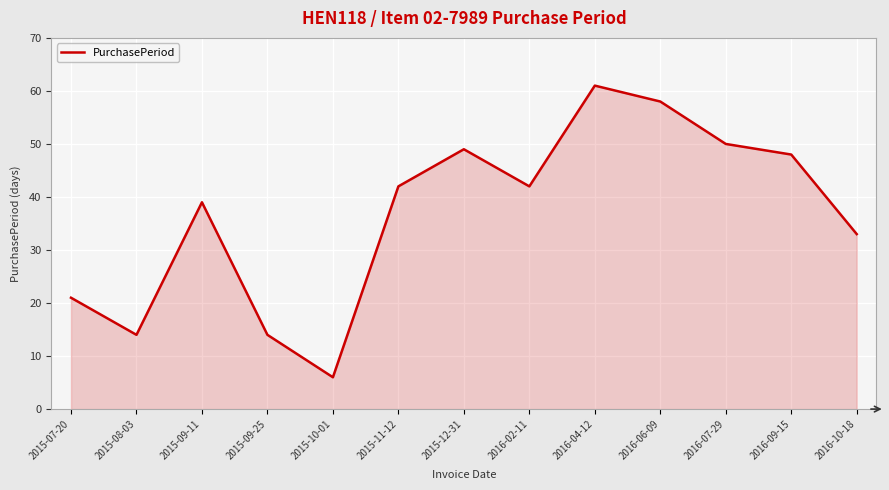

What is the difference between the maximum and minimum values?

55